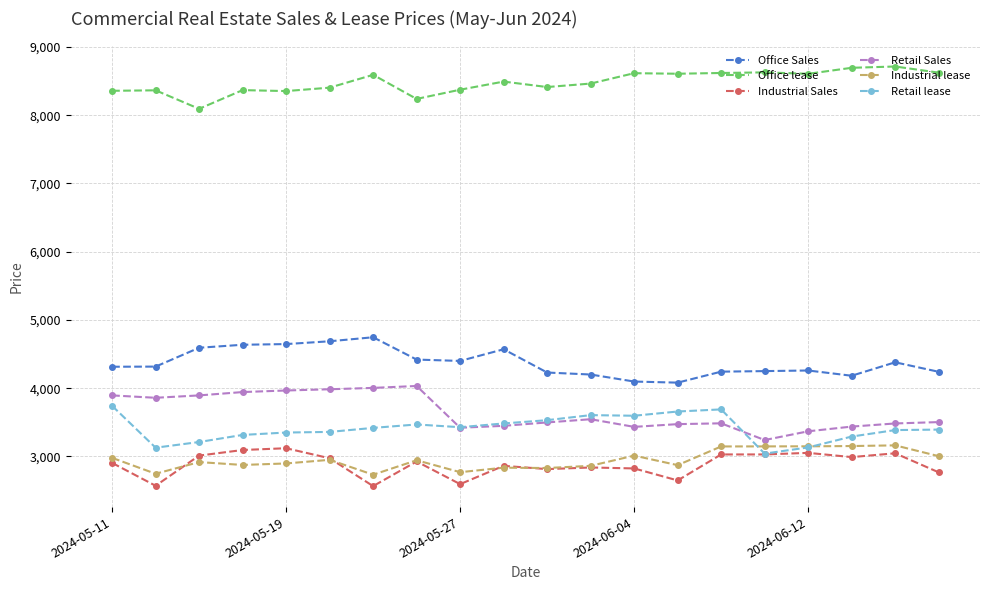

What is the maximum value shown in the chart?

8713